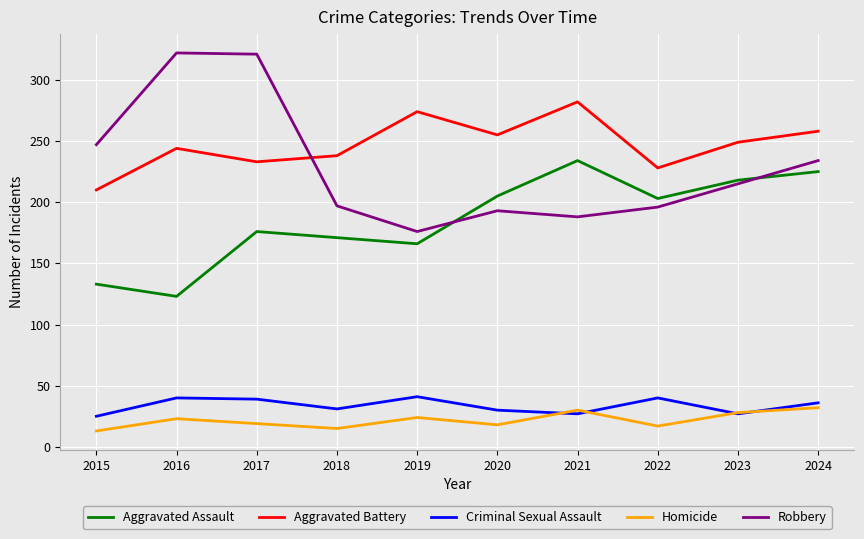

What is the sum of all Aggravated Assault values?

1854